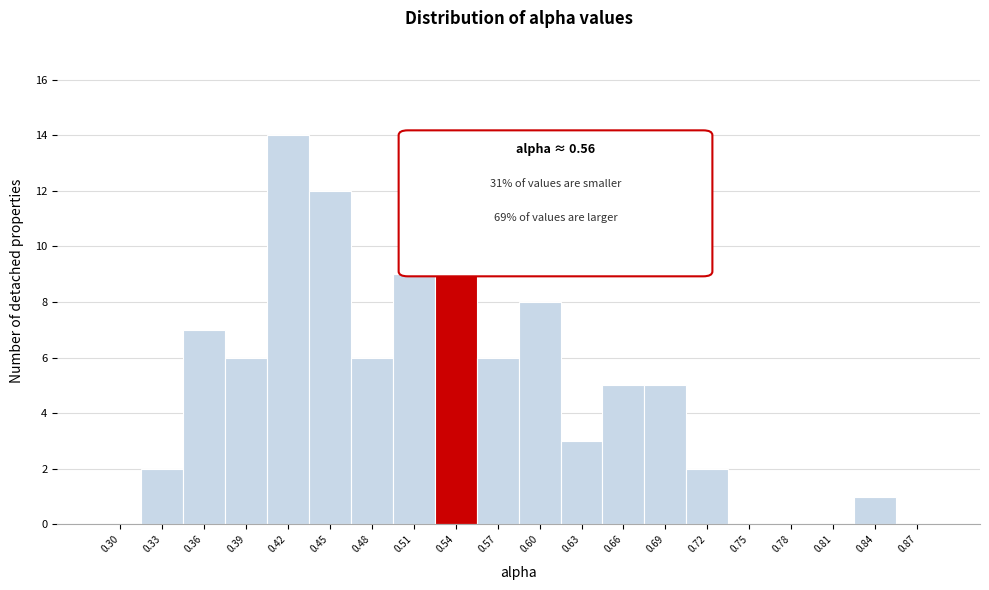

Reading left to right, list all the values displayed in this chart.

0.30=0	0.33=2	0.36=7	0.39=6	0.42=14	0.45=12	0.48=6	0.51=9	0.54=14	0.57=6	0.60=8	0.63=3	0.66=5	0.69=5	0.72=2	0.75=0	0.78=0	0.81=0	0.84=1	0.87=0